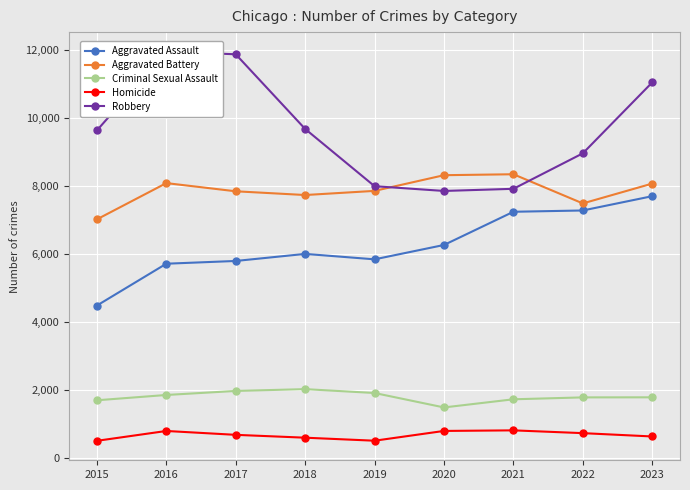

Where is the first local maximum for Robbery?

2016